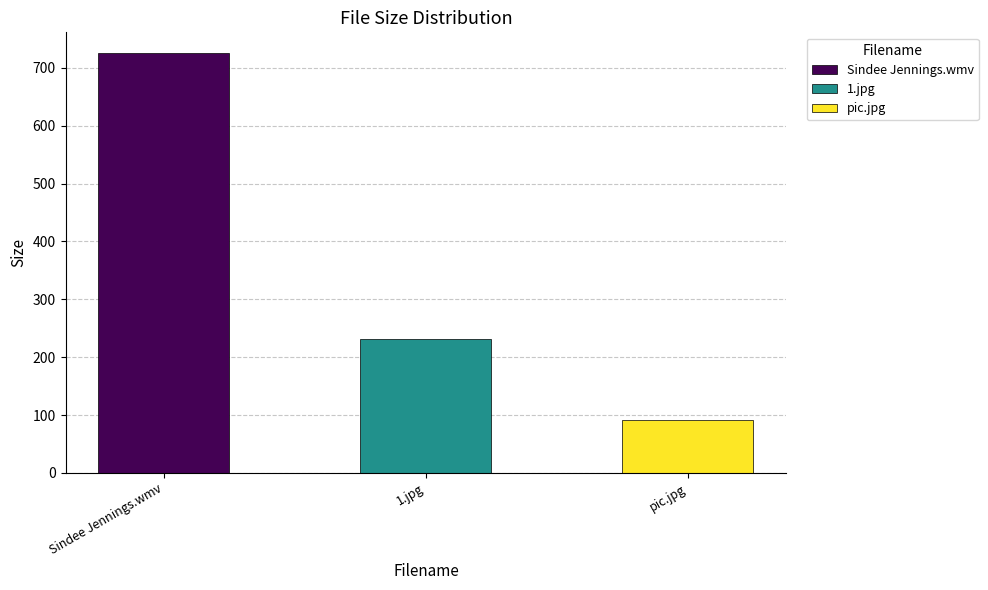

How many values exceed 231?

2